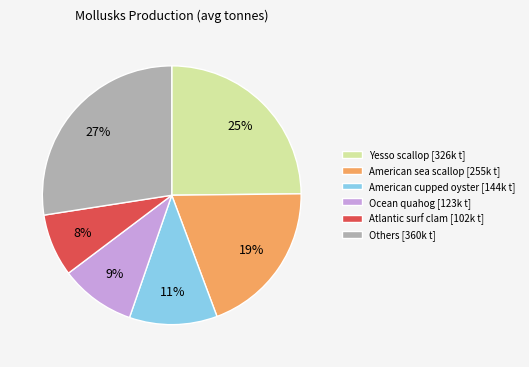

The Others [360k t] slice represents 27% of the pie. True or false?

True